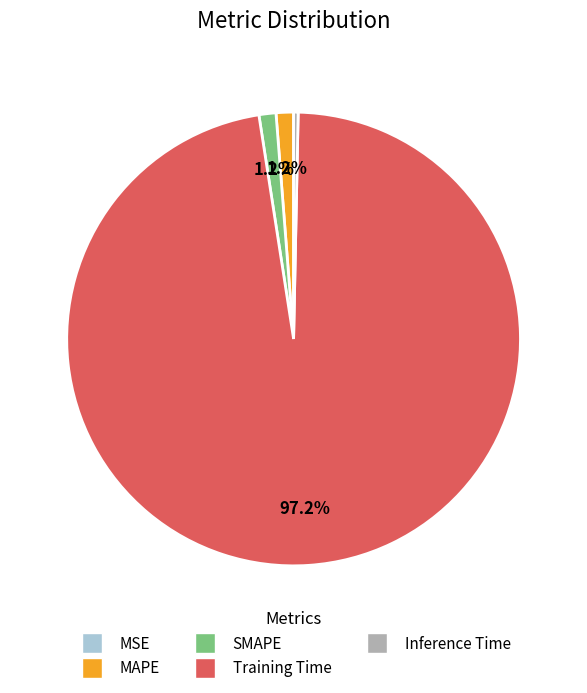

To the nearest percent, what portion does SMAPE represent?

1%